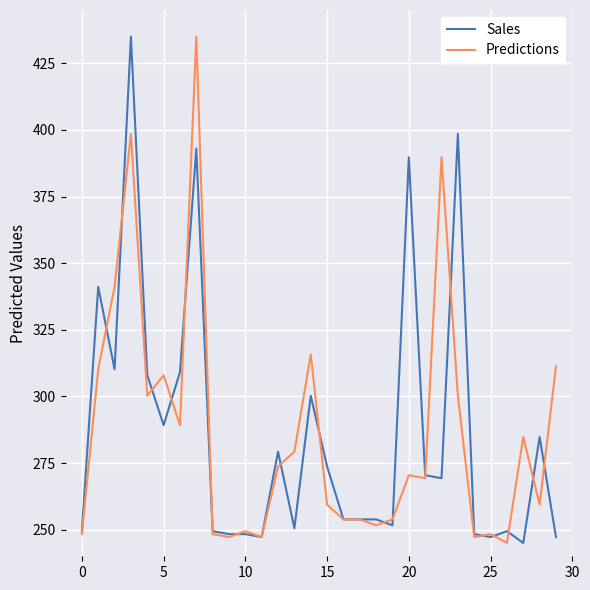

What is the maximum value shown in the chart?

435.0